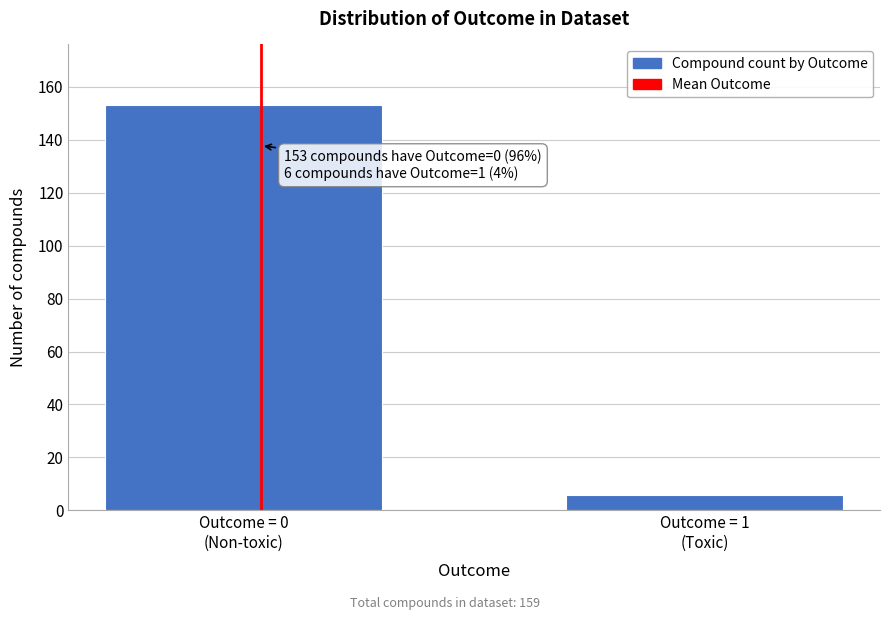

Reading left to right, extract all data points from this chart.

153	6